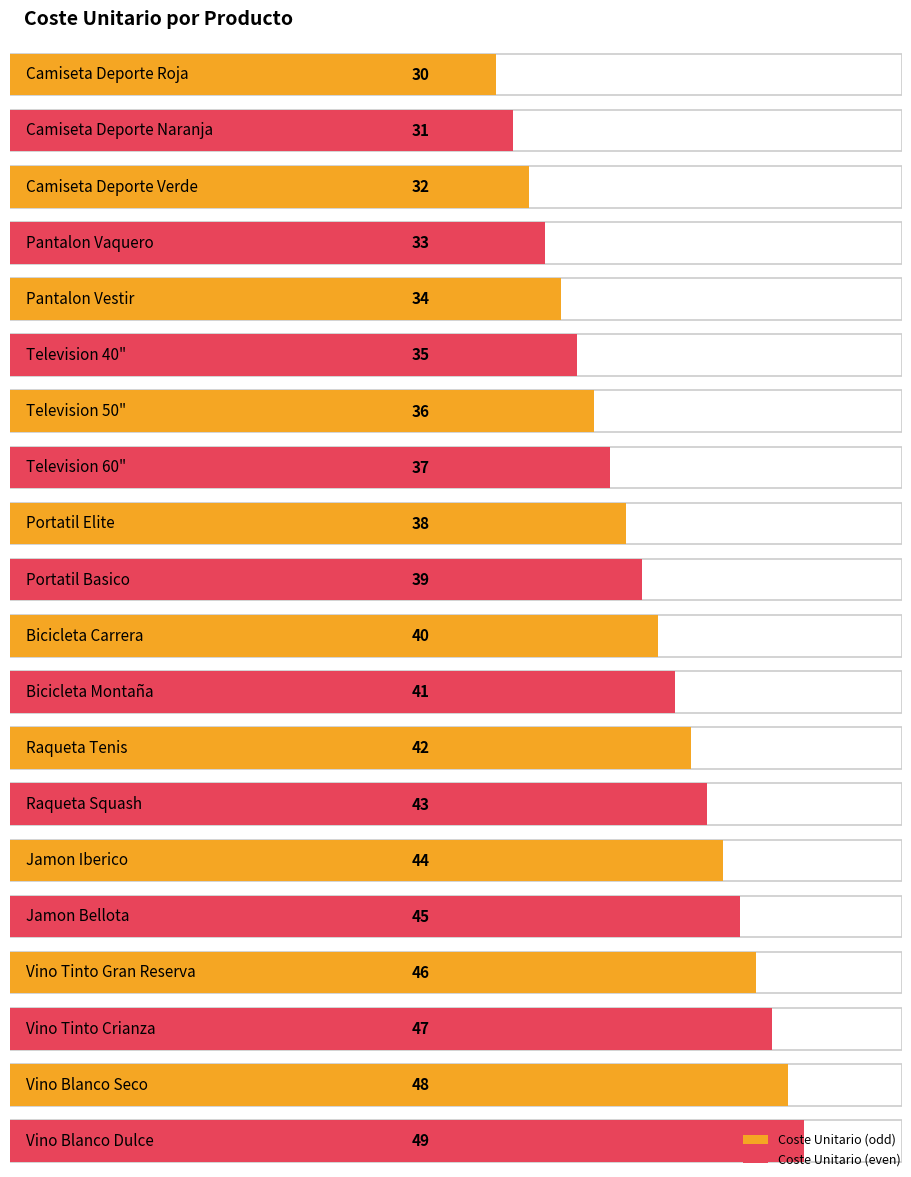

Reading left to right, list all the values displayed in this chart.

Camiseta Deporte Roja=30	Camiseta Deporte Naranja=31	Camiseta Deporte Verde=32	Pantalon Vaquero=33	Pantalon Vestir=34	Television 40"=35	Television 50"=36	Television 60"=37	Portatil Elite=38	Portatil Basico=39	Bicicleta Carrera=40	Bicicleta Montaña=41	Raqueta Tenis=42	Raqueta Squash=43	Jamon Iberico=44	Jamon Bellota=45	Vino Tinto Gran Reserva=46	Vino Tinto Crianza=47	Vino Blanco Seco=48	Vino Blanco Dulce=49